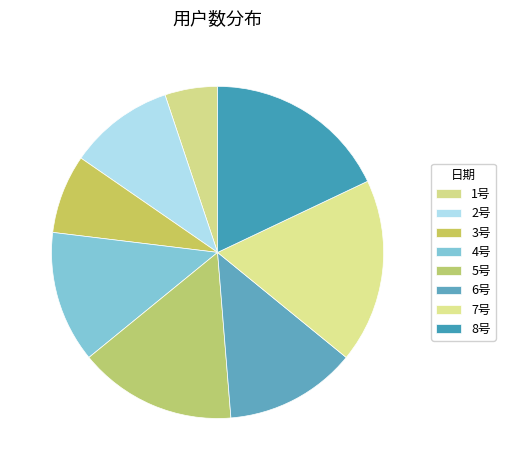

How many segments does this pie chart have?

8